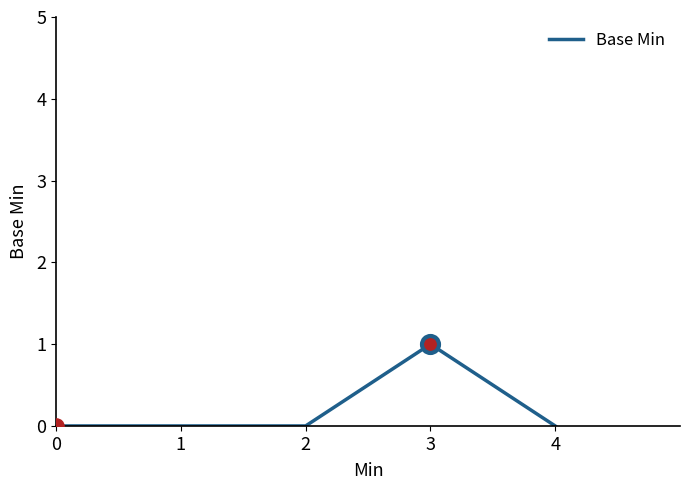

What is the change in value from 2 to 3?

+1